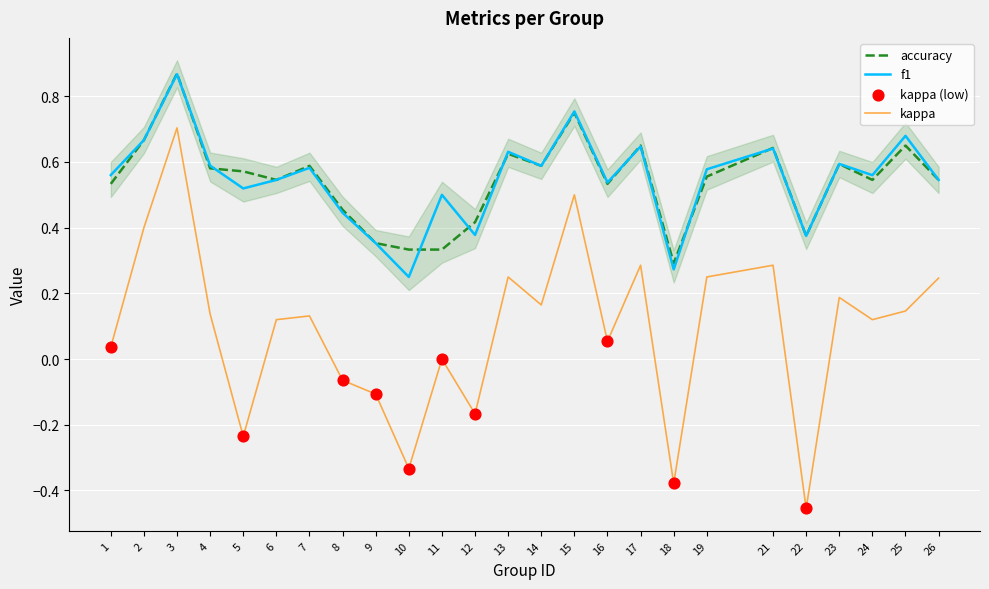

At how many categories does at least one series exceed 0?

25